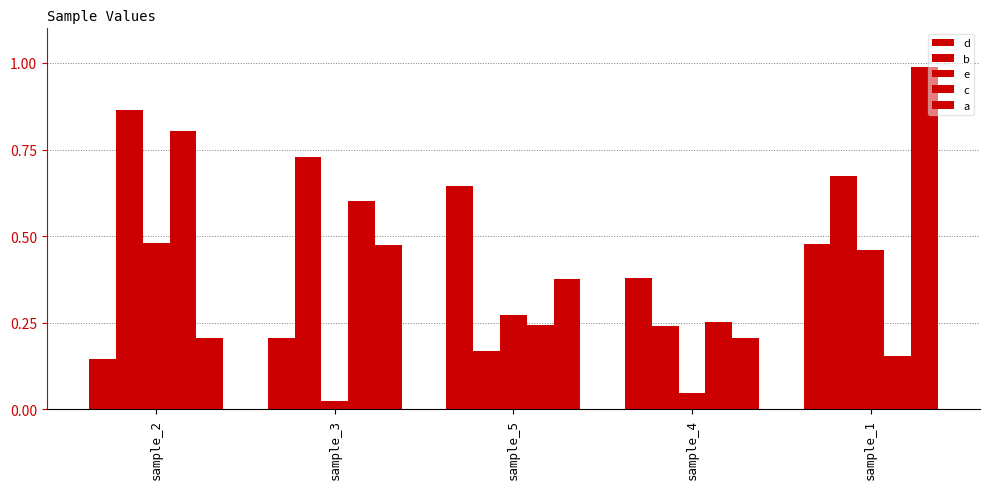

Which series has the widest spread of values?

a